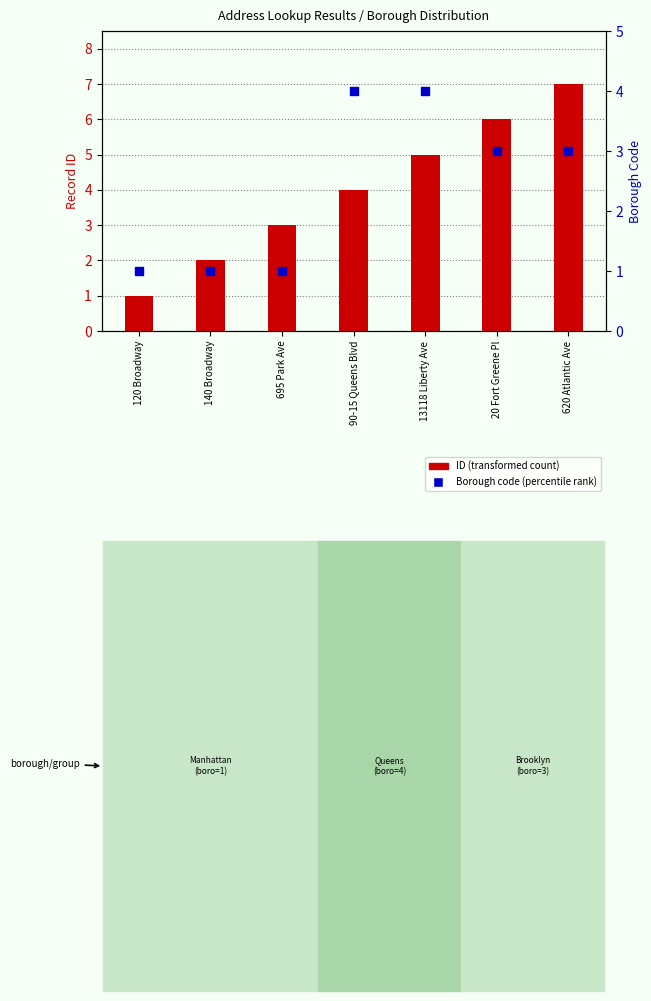

Which series has the largest Y range (max minus min)?

ID (transformed count)